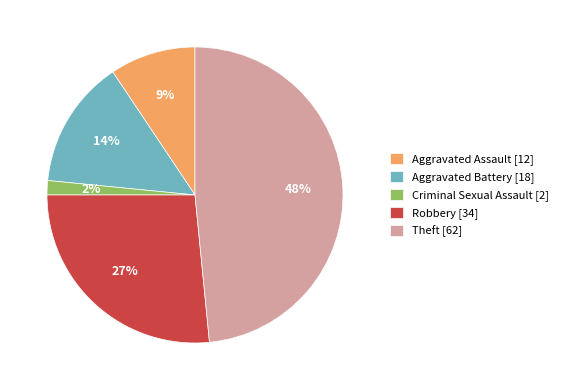

Does any single category account for the majority?

No